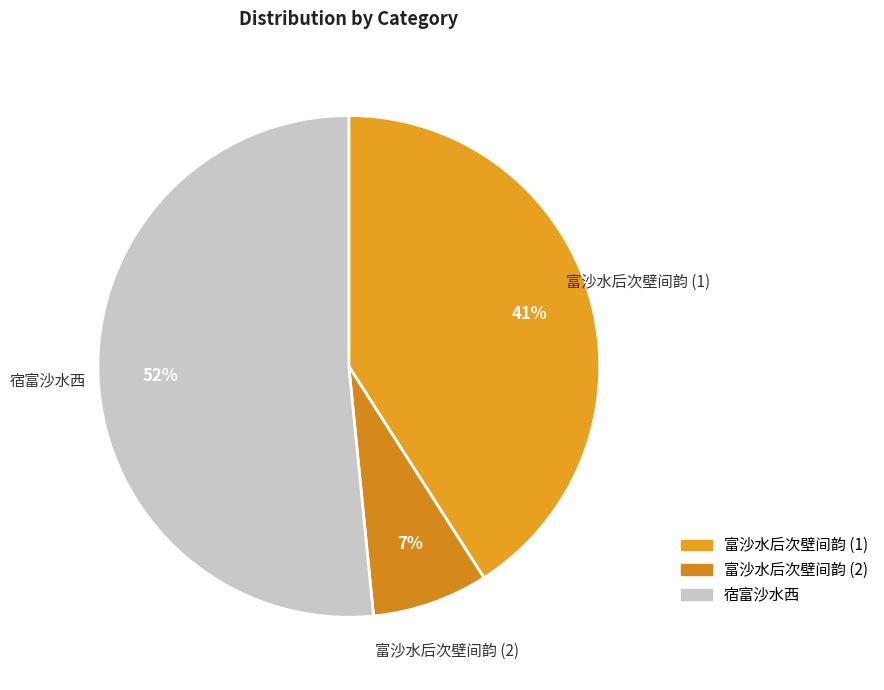

Between 富沙水后次壁间韵 (2) and 宿富沙水西, which is larger?

宿富沙水西